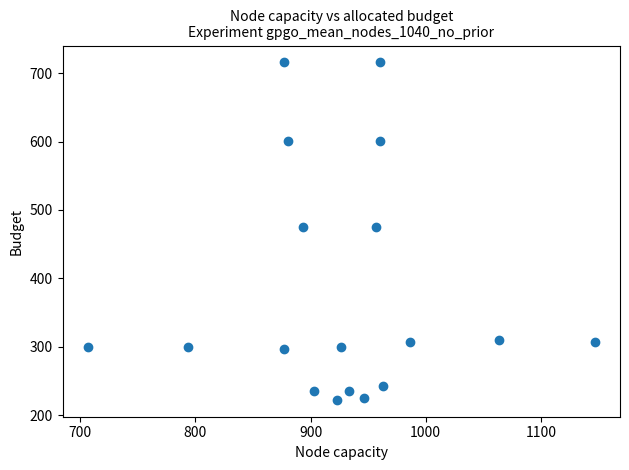

What is the range of X values (max minus min)?

440.0